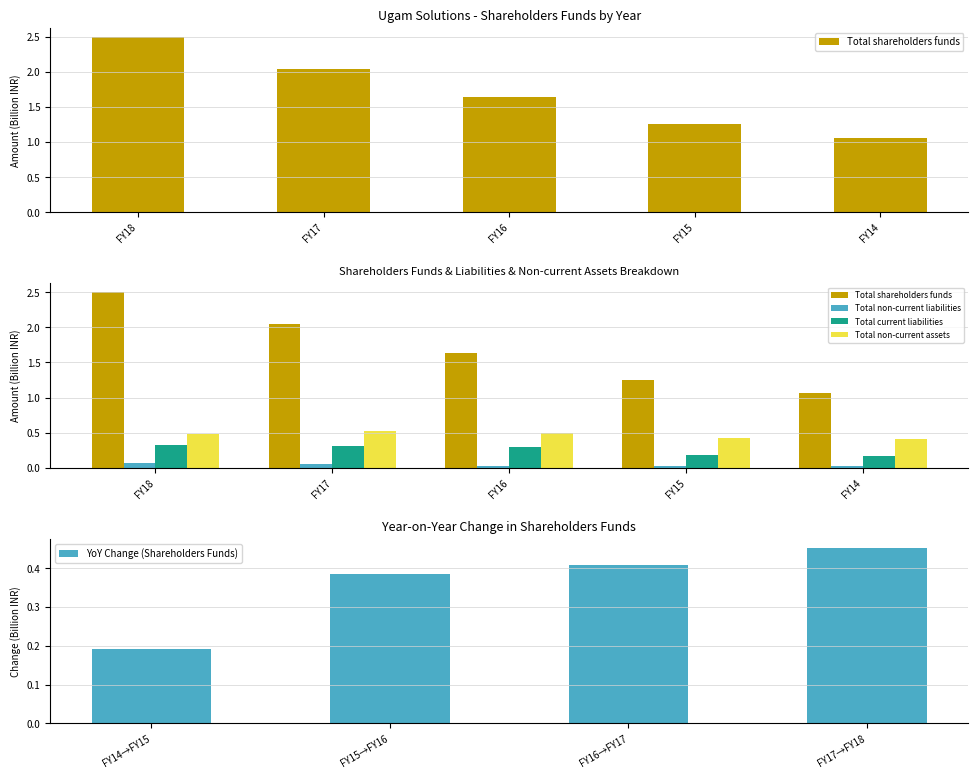

What is the difference between the highest and lowest values at FY18?

2.4